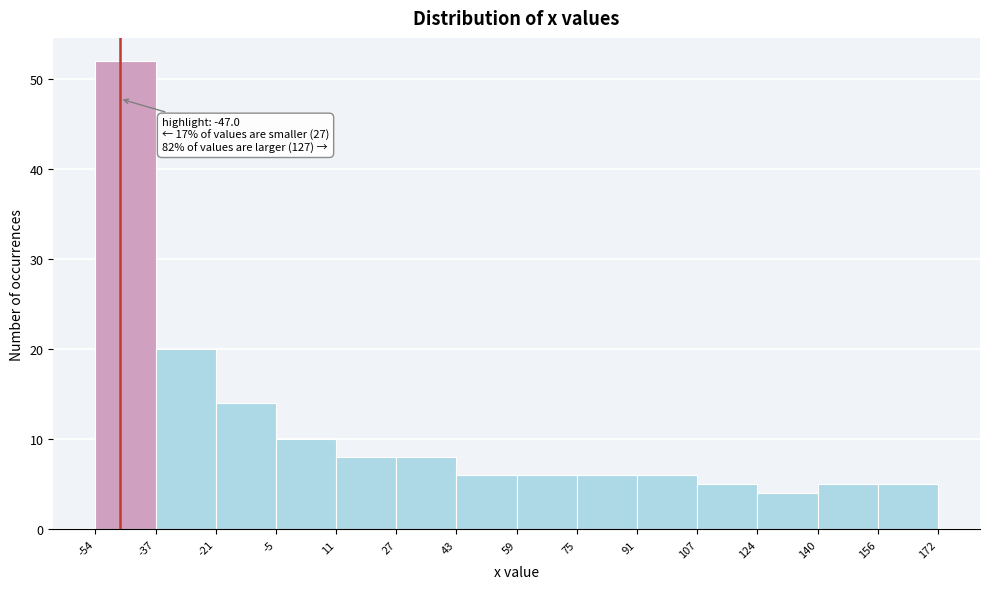

Which range on the x-axis has the tallest bar?

-54 to -37